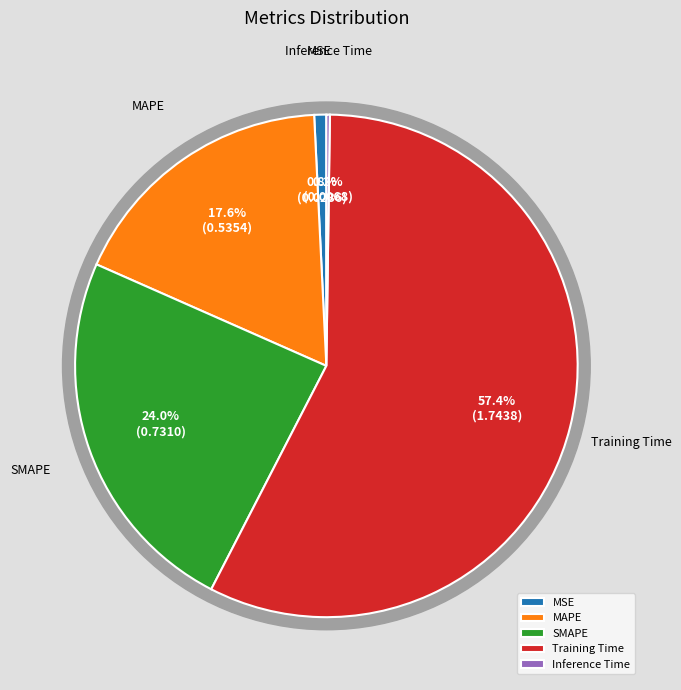

How many slices are in this pie chart?

5